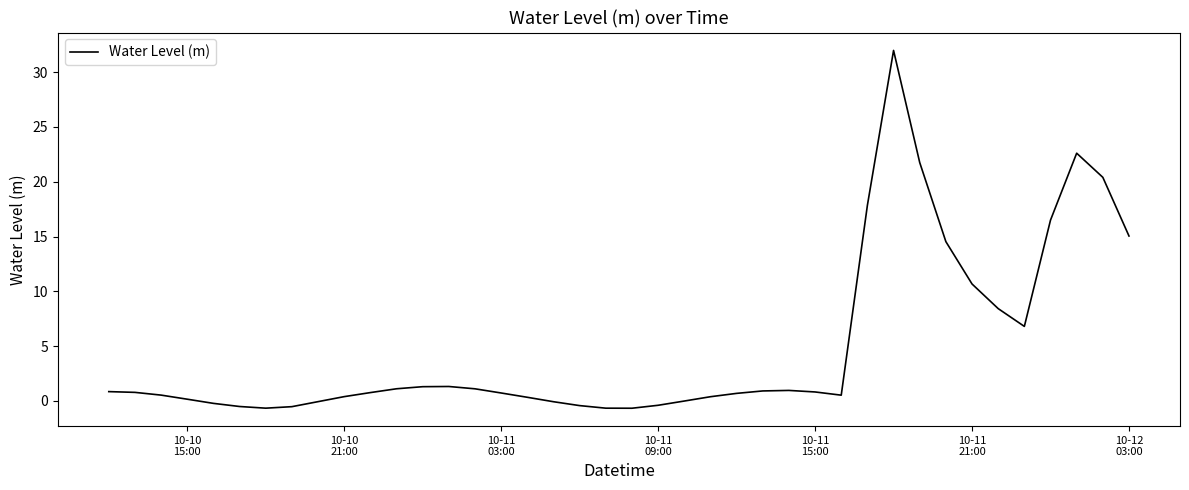

What is the greatest value displayed?

32.0